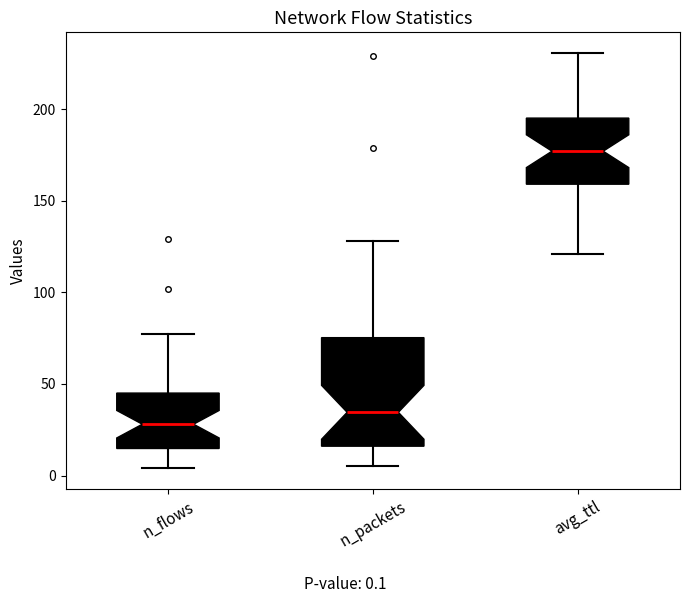

Which box is the tallest, from its lower edge to its upper edge?

n_packets